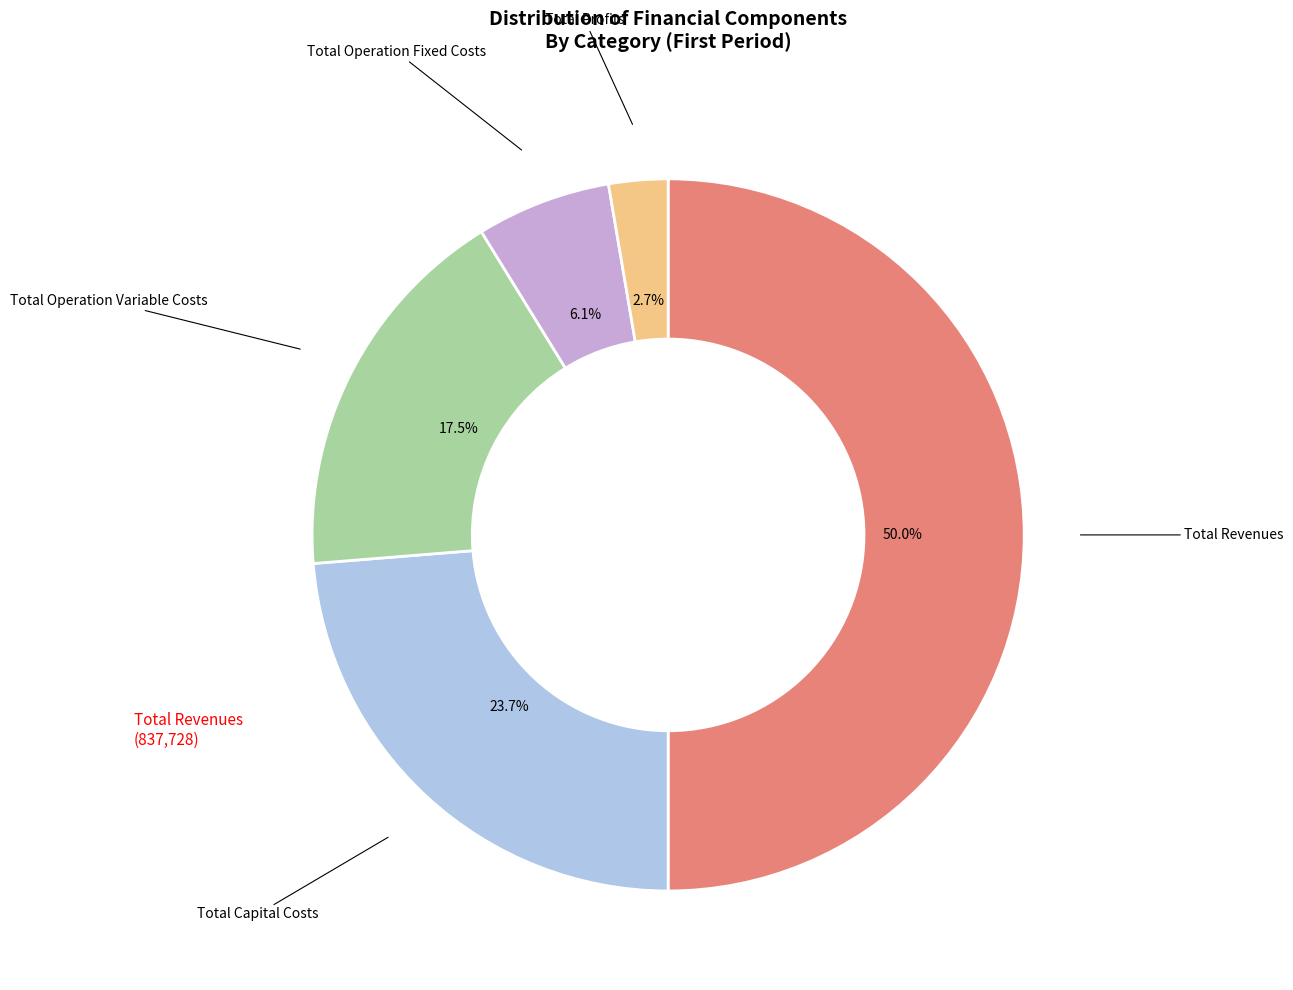

How many segments does this pie chart have?

5